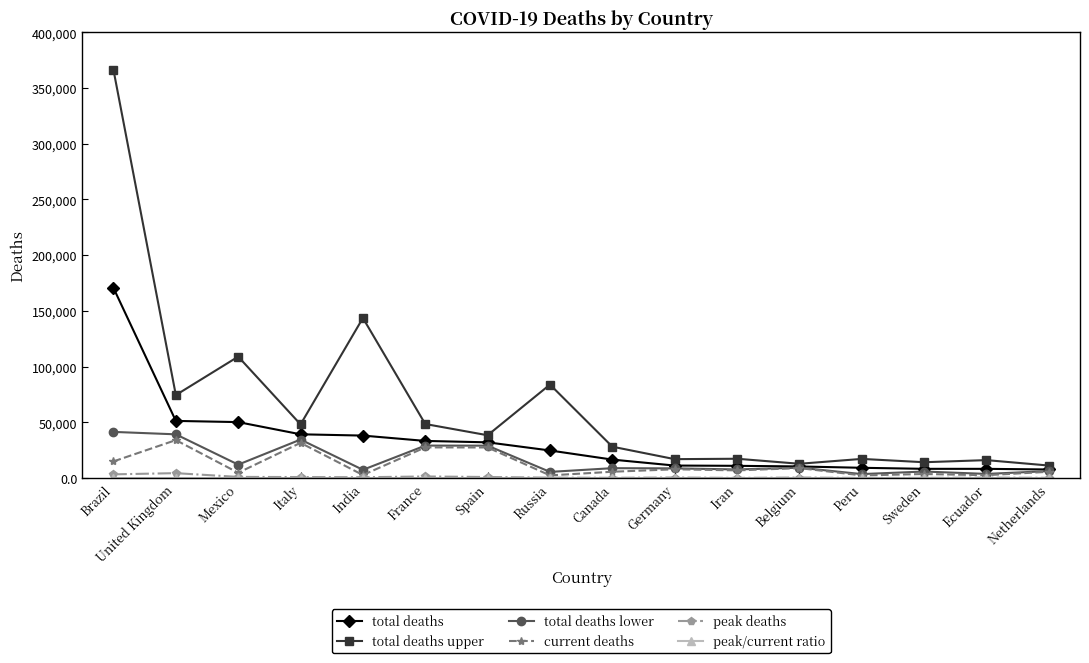

At which category is the sum across all series the highest?

Brazil